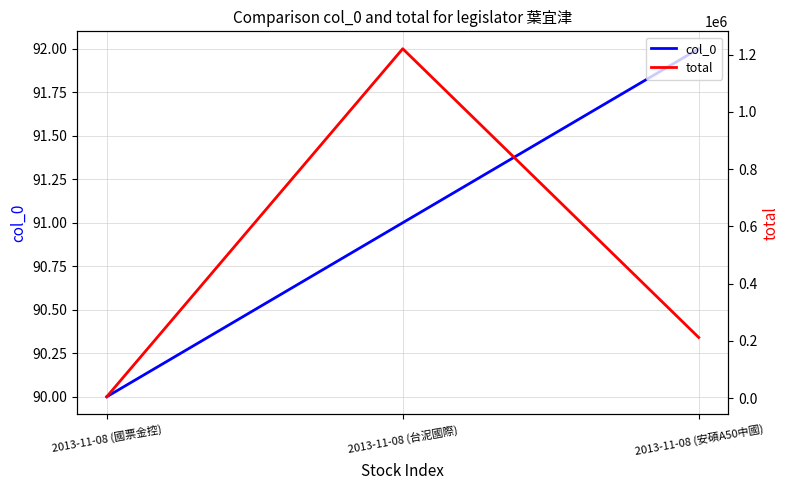

Reading left to right, extract all data points from this chart.

col_0: 2013-11-08 (國票金控)=90.0	2013-11-08 (台泥國際)=91.0	2013-11-08 (安碩A50中國)=92.0
total: 2013-11-08 (國票金控)=4830.0	2013-11-08 (台泥國際)=1220856.8	2013-11-08 (安碩A50中國)=211837.7